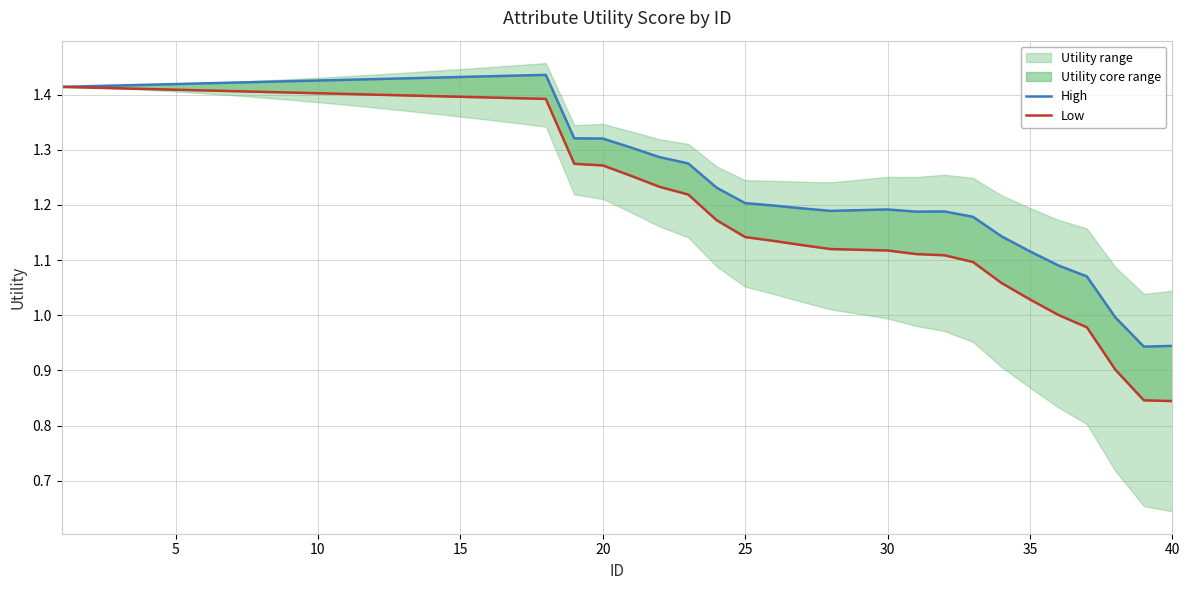

What are all the series names shown in the legend?

High, Low